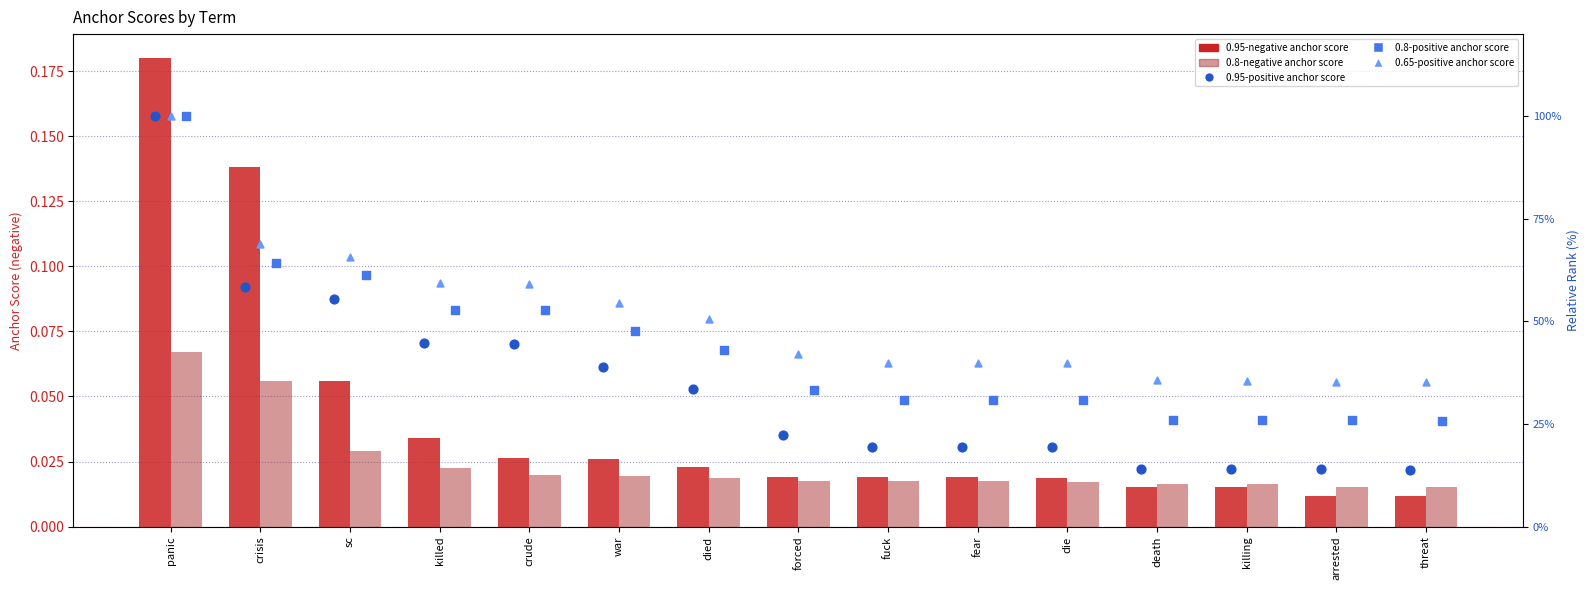

Which series reaches the maximum Y coordinate?

0.95-positive anchor score